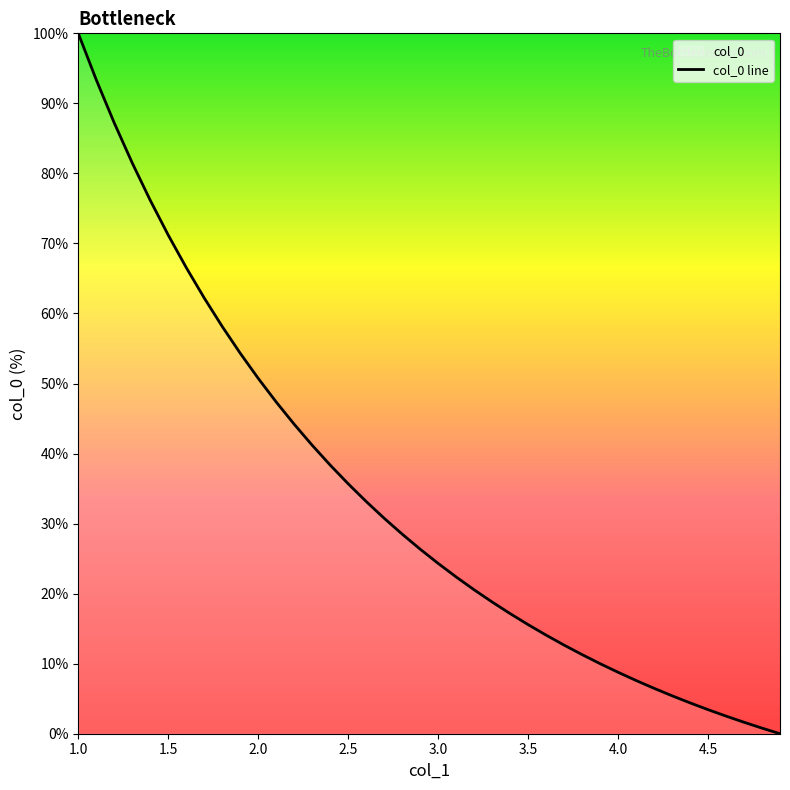

How many distinct data groups are displayed?

1